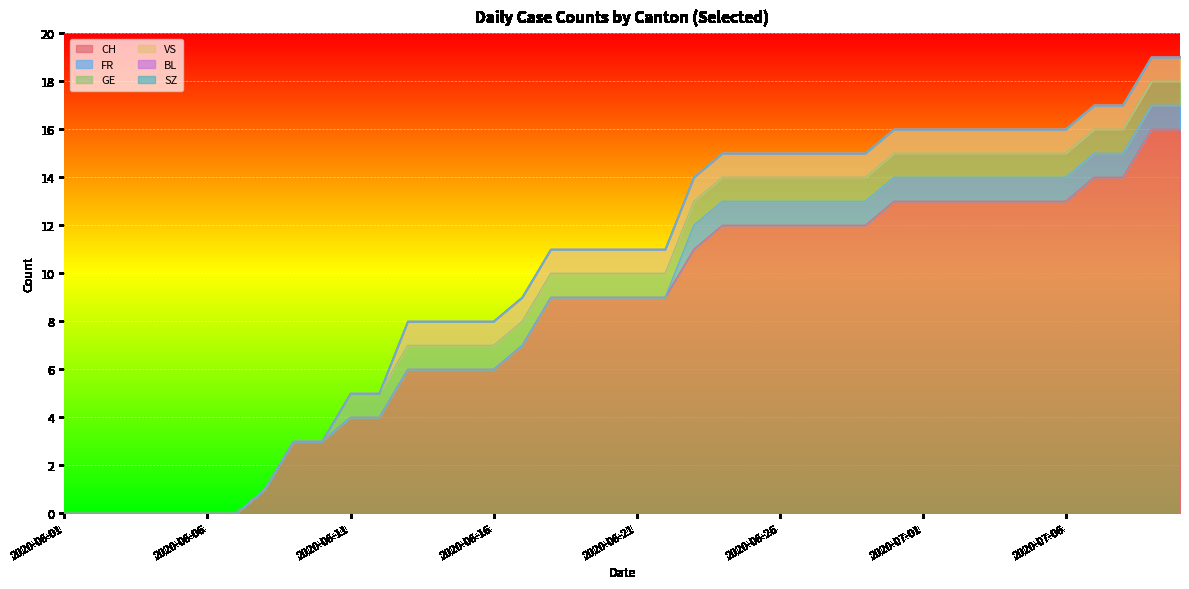

Reading left to right, transcribe all the data shown in this chart.

CH: 2020-06-01=0	2020-06-02=0	2020-06-03=0	2020-06-04=0	2020-06-05=0	2020-06-06=0	2020-06-07=0	2020-06-08=1	2020-06-09=3	2020-06-10=3	2020-06-11=4	2020-06-12=4	2020-06-13=6	2020-06-14=6	2020-06-15=6	2020-06-16=6	2020-06-17=7	2020-06-18=9	2020-06-19=9	2020-06-20=9	2020-06-21=9	2020-06-22=9	2020-06-23=11	2020-06-24=12	2020-06-25=12	2020-06-26=12	2020-06-27=12	2020-06-28=12	2020-06-29=12	2020-06-30=13	2020-07-01=13	2020-07-02=13	2020-07-03=13	2020-07-04=13	2020-07-05=13	2020-07-06=13	2020-07-07=14	2020-07-08=14	2020-07-09=16	2020-07-10=16
FR: 2020-06-01=0	2020-06-02=0	2020-06-03=0	2020-06-04=0	2020-06-05=0	2020-06-06=0	2020-06-07=0	2020-06-08=0	2020-06-09=0	2020-06-10=0	2020-06-11=0	2020-06-12=0	2020-06-13=0	2020-06-14=0	2020-06-15=0	2020-06-16=0	2020-06-17=0	2020-06-18=0	2020-06-19=0	2020-06-20=0	2020-06-21=0	2020-06-22=0	2020-06-23=1	2020-06-24=1	2020-06-25=1	2020-06-26=1	2020-06-27=1	2020-06-28=1	2020-06-29=1	2020-06-30=1	2020-07-01=1	2020-07-02=1	2020-07-03=1	2020-07-04=1	2020-07-05=1	2020-07-06=1	2020-07-07=1	2020-07-08=1	2020-07-09=1	2020-07-10=1
GE: 2020-06-01=0	2020-06-02=0	2020-06-03=0	2020-06-04=0	2020-06-05=0	2020-06-06=0	2020-06-07=0	2020-06-08=0	2020-06-09=0	2020-06-10=0	2020-06-11=1	2020-06-12=1	2020-06-13=1	2020-06-14=1	2020-06-15=1	2020-06-16=1	2020-06-17=1	2020-06-18=1	2020-06-19=1	2020-06-20=1	2020-06-21=1	2020-06-22=1	2020-06-23=1	2020-06-24=1	2020-06-25=1	2020-06-26=1	2020-06-27=1	2020-06-28=1	2020-06-29=1	2020-06-30=1	2020-07-01=1	2020-07-02=1	2020-07-03=1	2020-07-04=1	2020-07-05=1	2020-07-06=1	2020-07-07=1	2020-07-08=1	2020-07-09=1	2020-07-10=1
VS: 2020-06-01=0	2020-06-02=0	2020-06-03=0	2020-06-04=0	2020-06-05=0	2020-06-06=0	2020-06-07=0	2020-06-08=0	2020-06-09=0	2020-06-10=0	2020-06-11=0	2020-06-12=0	2020-06-13=1	2020-06-14=1	2020-06-15=1	2020-06-16=1	2020-06-17=1	2020-06-18=1	2020-06-19=1	2020-06-20=1	2020-06-21=1	2020-06-22=1	2020-06-23=1	2020-06-24=1	2020-06-25=1	2020-06-26=1	2020-06-27=1	2020-06-28=1	2020-06-29=1	2020-06-30=1	2020-07-01=1	2020-07-02=1	2020-07-03=1	2020-07-04=1	2020-07-05=1	2020-07-06=1	2020-07-07=1	2020-07-08=1	2020-07-09=1	2020-07-10=1
BL: 2020-06-01=0	2020-06-02=0	2020-06-03=0	2020-06-04=0	2020-06-05=0	2020-06-06=0	2020-06-07=0	2020-06-08=0	2020-06-09=0	2020-06-10=0	2020-06-11=0	2020-06-12=0	2020-06-13=0	2020-06-14=0	2020-06-15=0	2020-06-16=0	2020-06-17=0	2020-06-18=0	2020-06-19=0	2020-06-20=0	2020-06-21=0	2020-06-22=0	2020-06-23=0	2020-06-24=0	2020-06-25=0	2020-06-26=0	2020-06-27=0	2020-06-28=0	2020-06-29=0	2020-06-30=0	2020-07-01=0	2020-07-02=0	2020-07-03=0	2020-07-04=0	2020-07-05=0	2020-07-06=0	2020-07-07=0	2020-07-08=0	2020-07-09=0	2020-07-10=0
SZ: 2020-06-01=0	2020-06-02=0	2020-06-03=0	2020-06-04=0	2020-06-05=0	2020-06-06=0	2020-06-07=0	2020-06-08=0	2020-06-09=0	2020-06-10=0	2020-06-11=0	2020-06-12=0	2020-06-13=0	2020-06-14=0	2020-06-15=0	2020-06-16=0	2020-06-17=0	2020-06-18=0	2020-06-19=0	2020-06-20=0	2020-06-21=0	2020-06-22=0	2020-06-23=0	2020-06-24=0	2020-06-25=0	2020-06-26=0	2020-06-27=0	2020-06-28=0	2020-06-29=0	2020-06-30=0	2020-07-01=0	2020-07-02=0	2020-07-03=0	2020-07-04=0	2020-07-05=0	2020-07-06=0	2020-07-07=0	2020-07-08=0	2020-07-09=0	2020-07-10=0